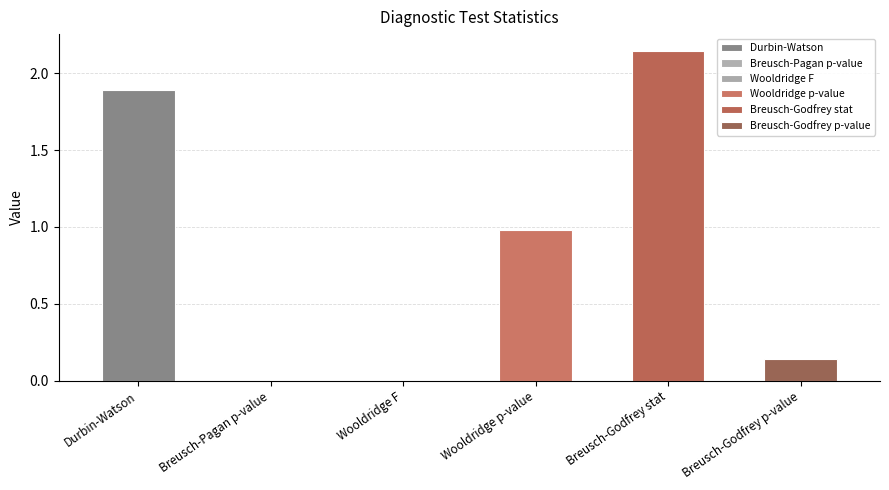

Count the number of categories in the chart.

6